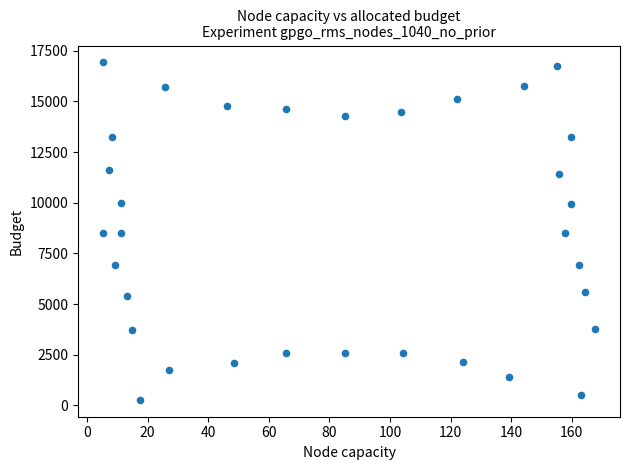

What is the range of Y values (max minus min)?

16662.0